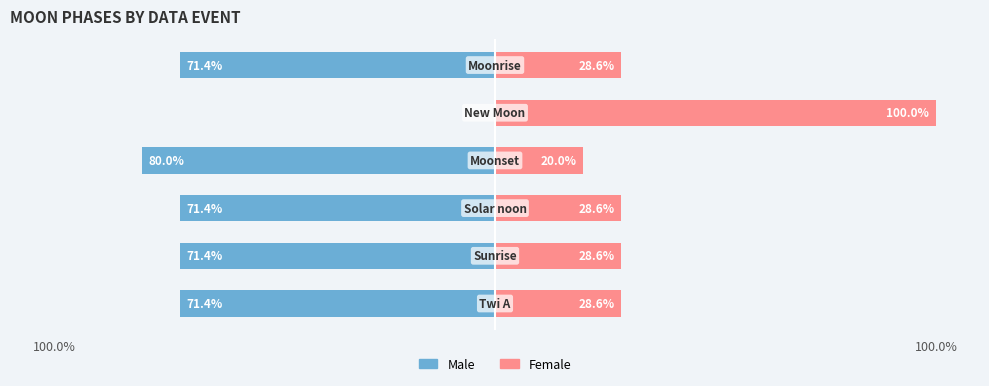

Which series has the largest range (max minus min)?

Male